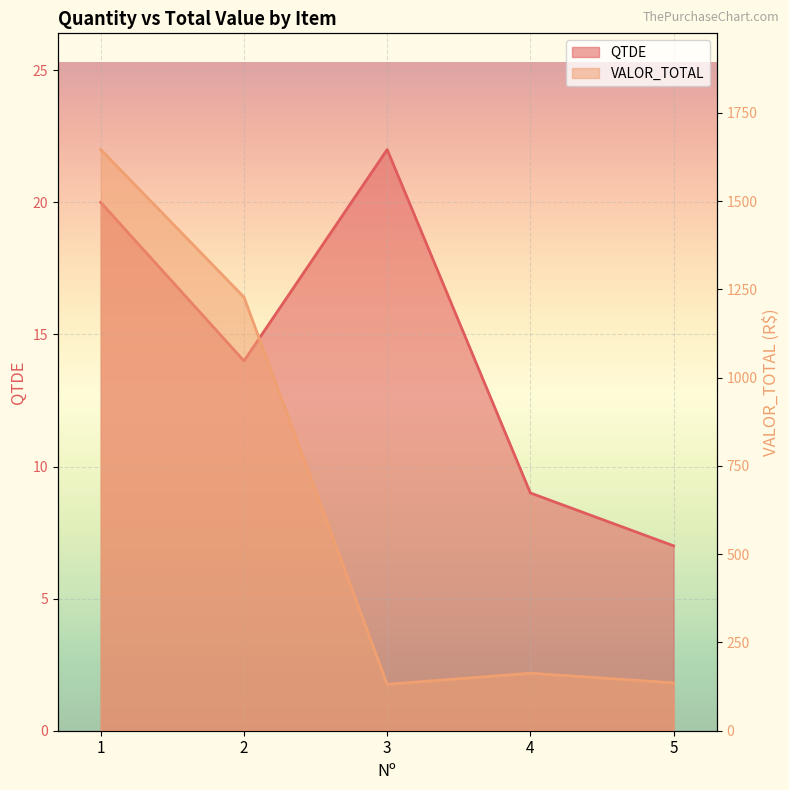

What is the value of the QTDE point at the 5th from the left?

7.0